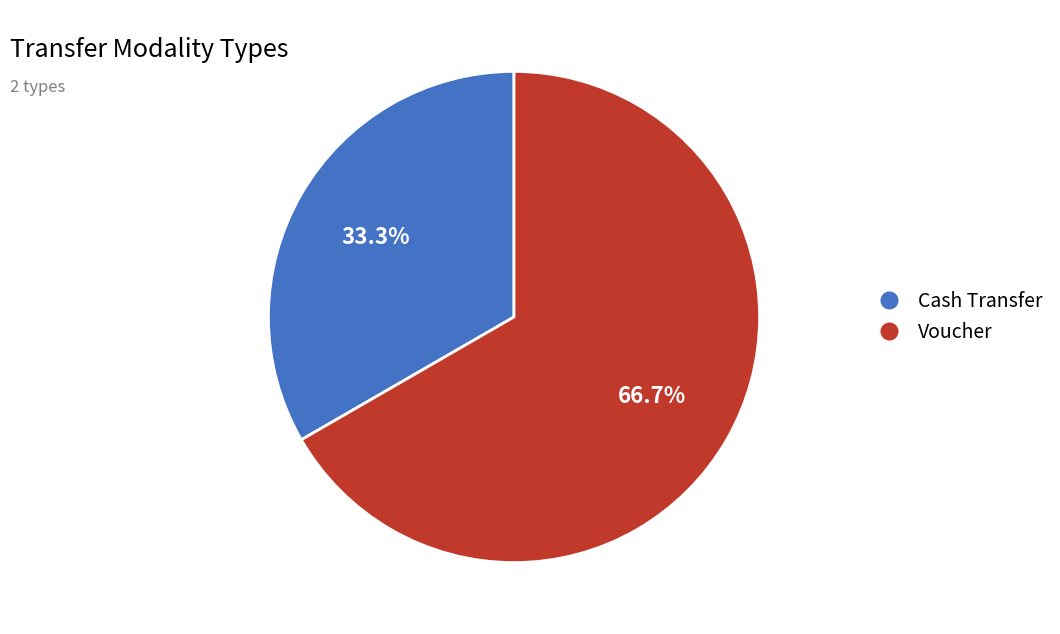

How many segments does this pie chart have?

2